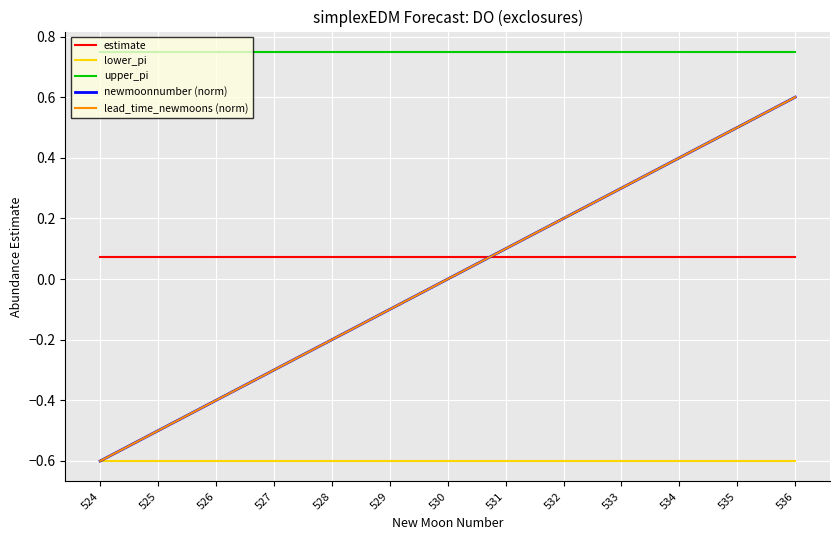

Is the value of upper_pi at 528 greater than the value of lower_pi at 535?

Yes